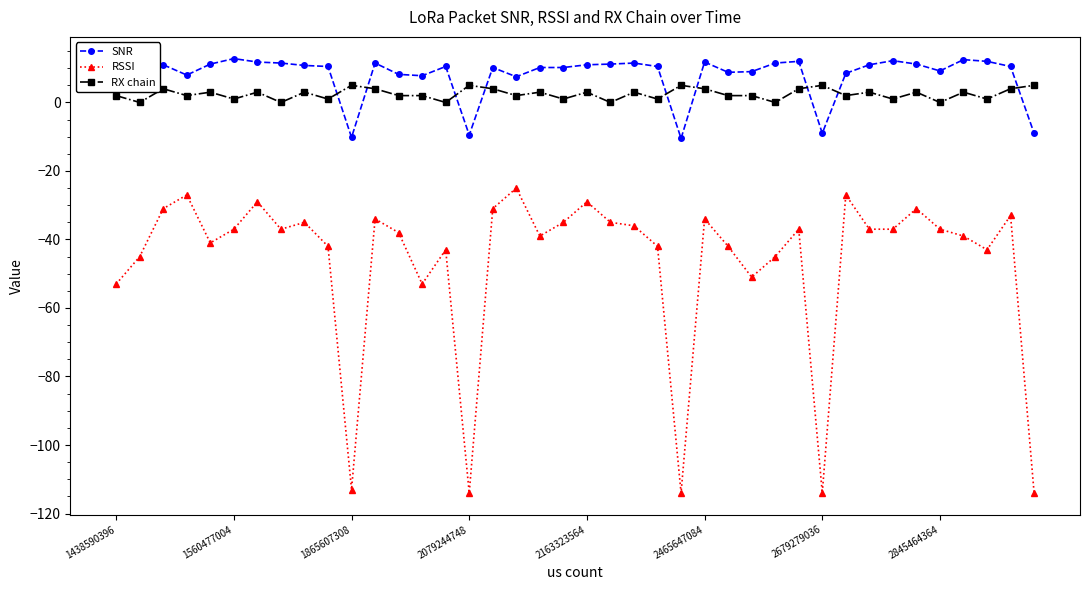

True or false: SNR has more than 1 points higher than both neighbors.

True